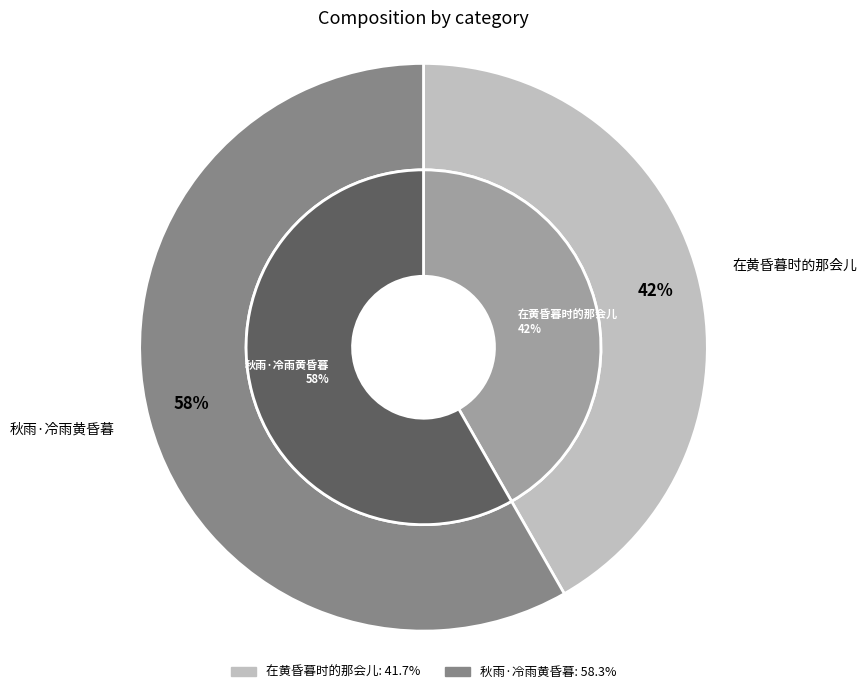

What is the ratio of the value at 秋雨·冷雨黄昏暮 to the value at 在黄昏暮时的那会儿?

1.4